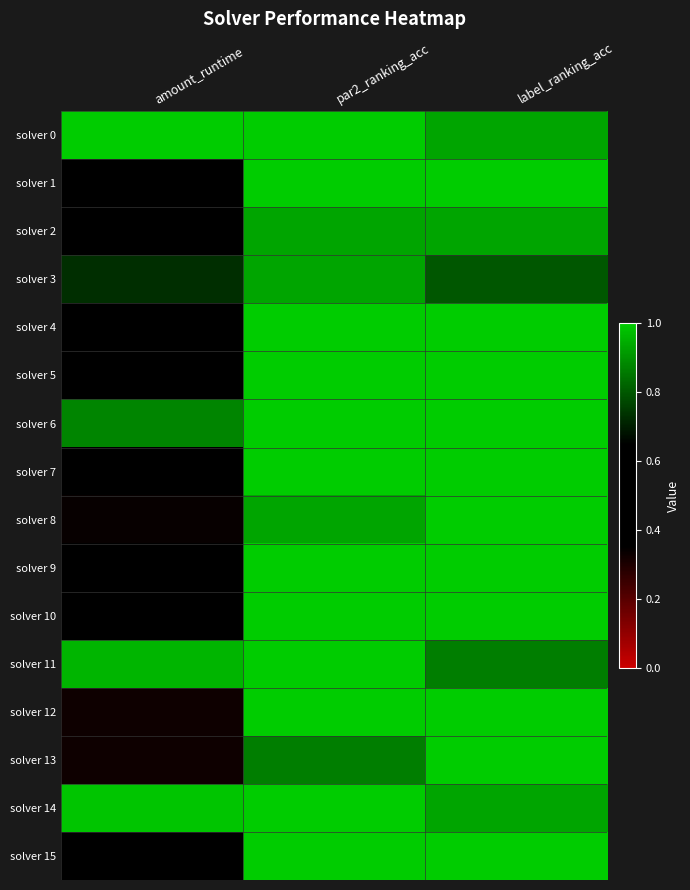

Reading left to right, extract all data points from this chart.

solver 0: amount_runtime=1.0	par2_ranking_acc=1.0	label_ranking_acc=0.9
solver 1: amount_runtime=0.7	par2_ranking_acc=1.0	label_ranking_acc=1.0
solver 2: amount_runtime=0.5	par2_ranking_acc=0.9	label_ranking_acc=0.9
solver 3: amount_runtime=0.7	par2_ranking_acc=0.9	label_ranking_acc=0.8
solver 4: amount_runtime=0.5	par2_ranking_acc=1.0	label_ranking_acc=1.0
solver 5: amount_runtime=0.6	par2_ranking_acc=1.0	label_ranking_acc=1.0
solver 6: amount_runtime=0.9	par2_ranking_acc=1.0	label_ranking_acc=1.0
solver 7: amount_runtime=0.6	par2_ranking_acc=1.0	label_ranking_acc=1.0
solver 8: amount_runtime=0.3	par2_ranking_acc=0.9	label_ranking_acc=1.0
solver 9: amount_runtime=0.6	par2_ranking_acc=1.0	label_ranking_acc=1.0
solver 10: amount_runtime=0.4	par2_ranking_acc=1.0	label_ranking_acc=1.0
solver 11: amount_runtime=1.0	par2_ranking_acc=1.0	label_ranking_acc=0.9
solver 12: amount_runtime=0.3	par2_ranking_acc=1.0	label_ranking_acc=1.0
solver 13: amount_runtime=0.3	par2_ranking_acc=0.9	label_ranking_acc=1.0
solver 14: amount_runtime=1.0	par2_ranking_acc=1.0	label_ranking_acc=0.9
solver 15: amount_runtime=0.4	par2_ranking_acc=1.0	label_ranking_acc=1.0